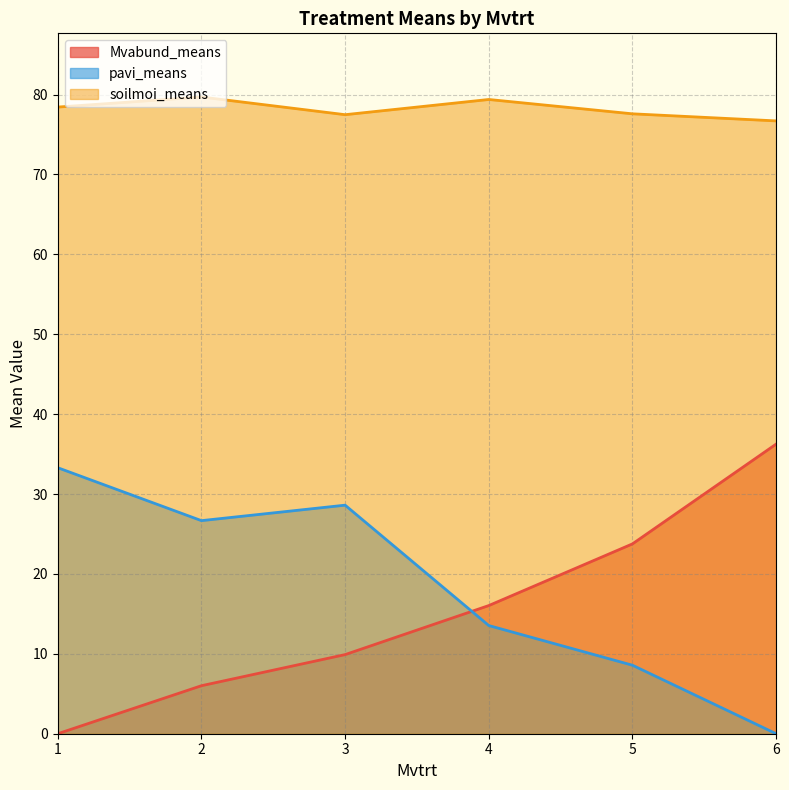

How many data points does each series have?

6